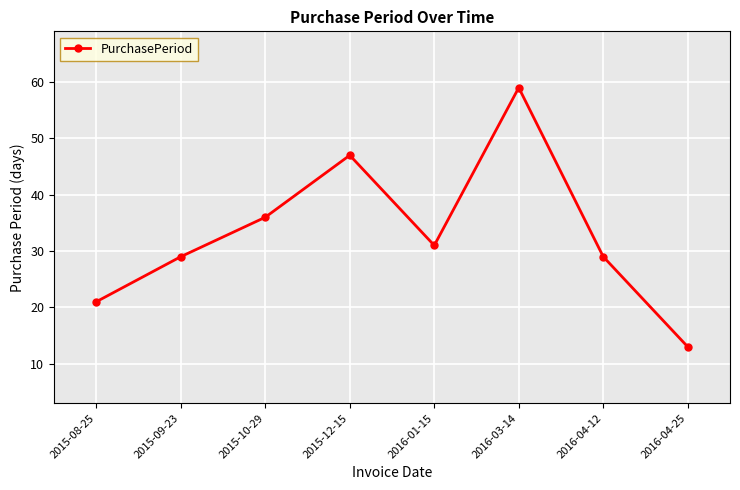

Which category has the highest value across all series?

2016-03-14